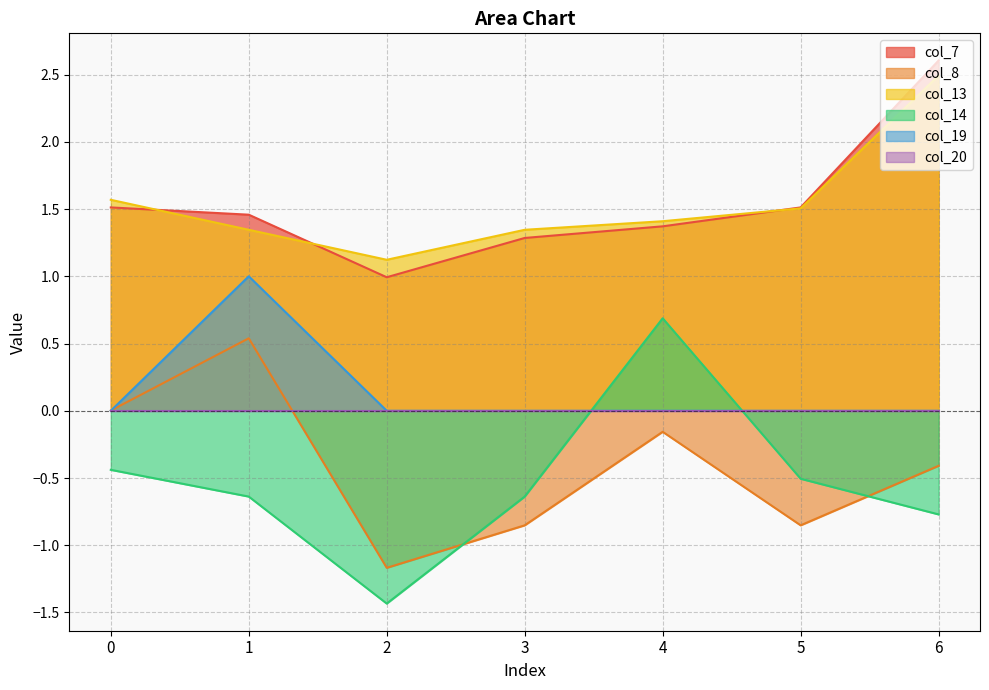

What is the value of the col_13 point at the 7th from the left?

2.5